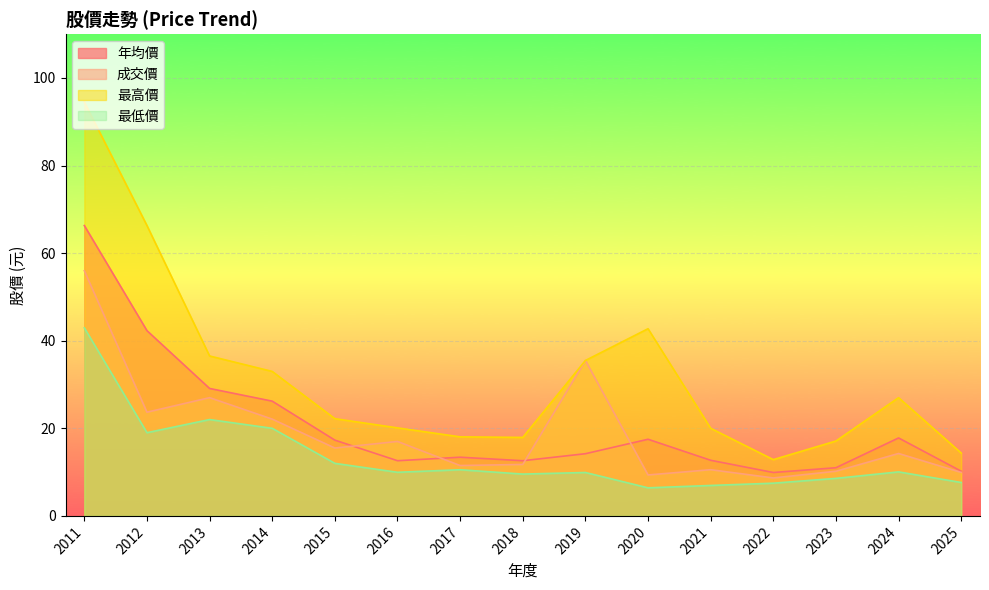

Which has a higher value, 2018 or 2021?

2021